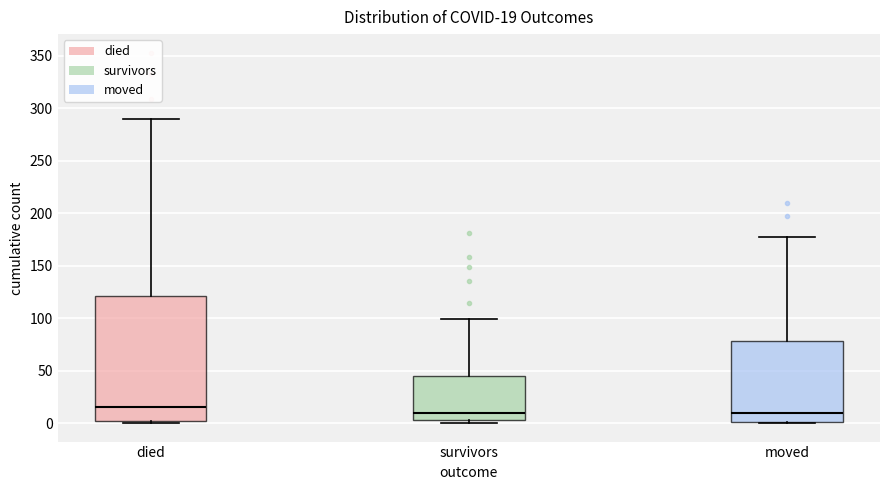

Which box is the tallest, from its lower edge to its upper edge?

died